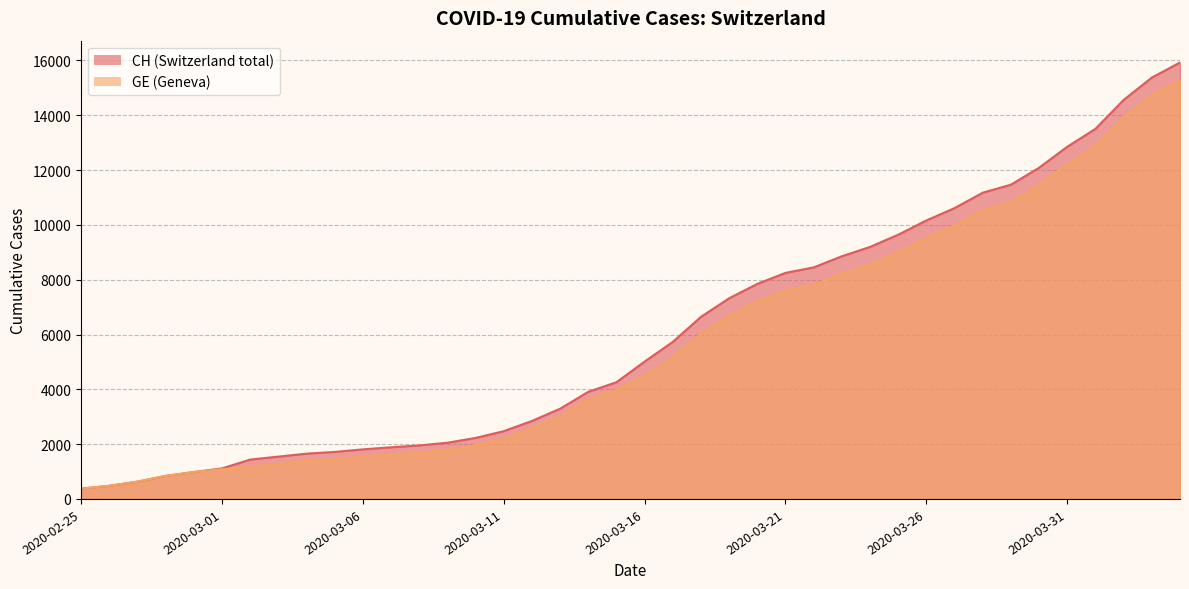

What is the maximum value for GE?

15284